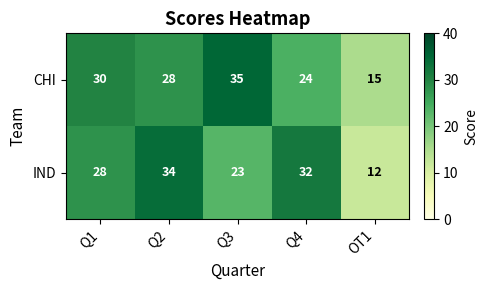

Which series has the largest range (max minus min)?

IND